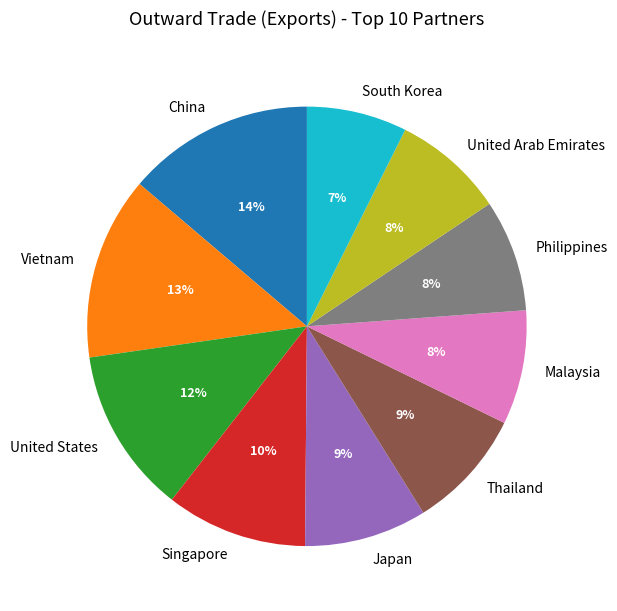

Which category has the smallest portion of the pie?

South Korea